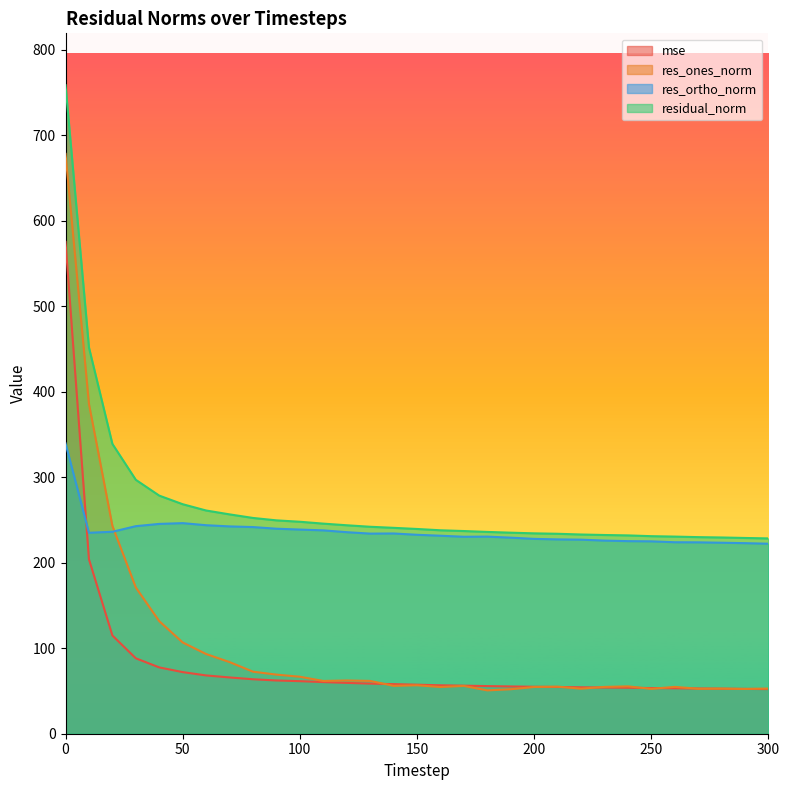

Which has a higher value, 240 or 110?

110